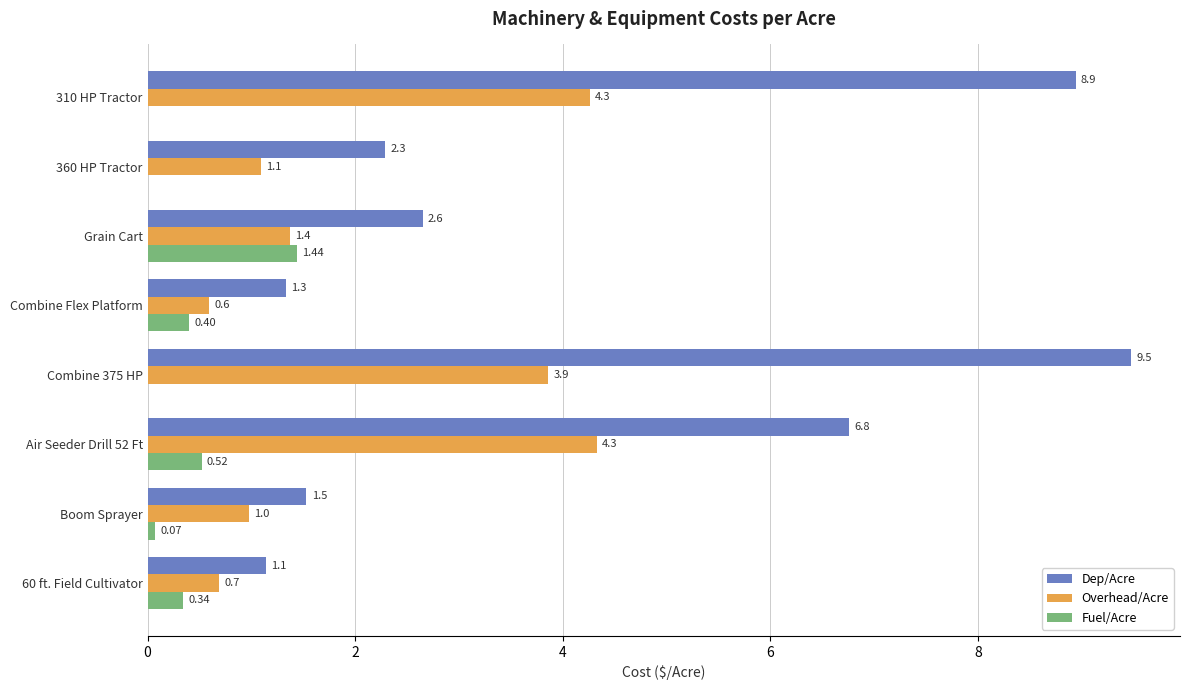

Which series has the largest total across all categories?

Dep/Acre